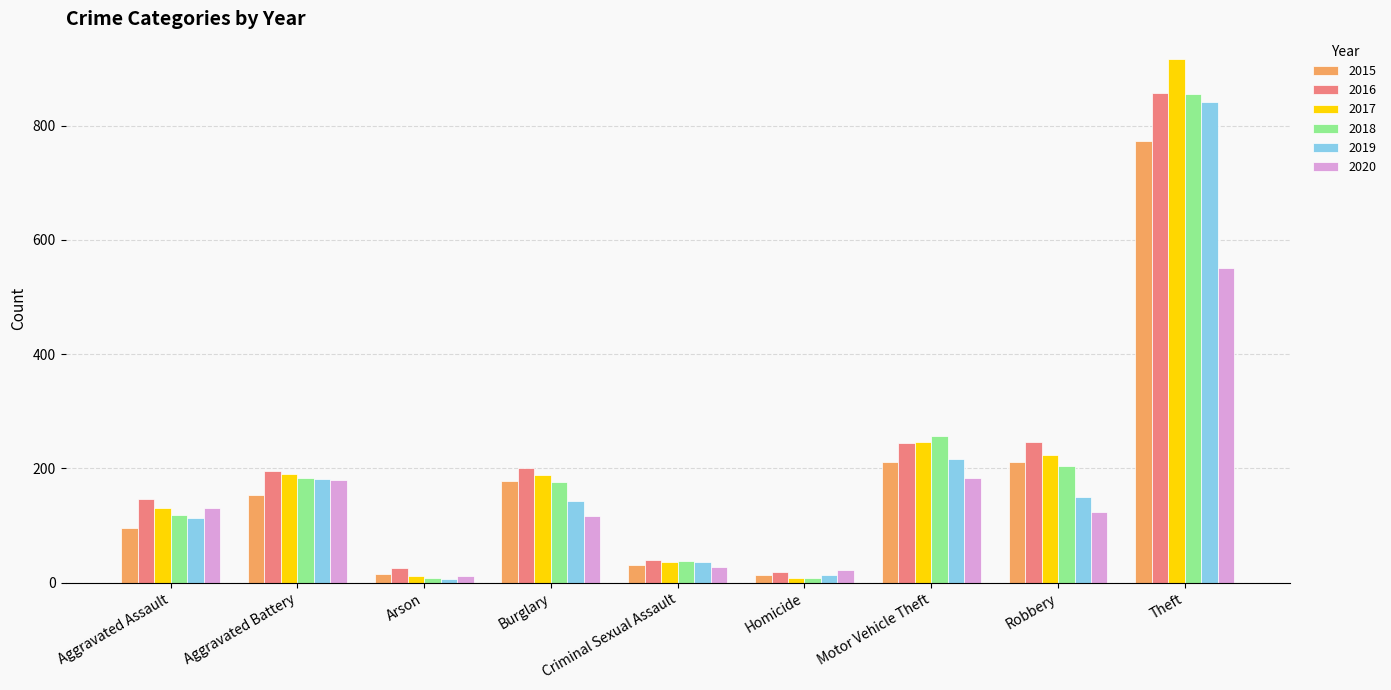

True or false: 2020 has a value of 183 at Burglary.

False